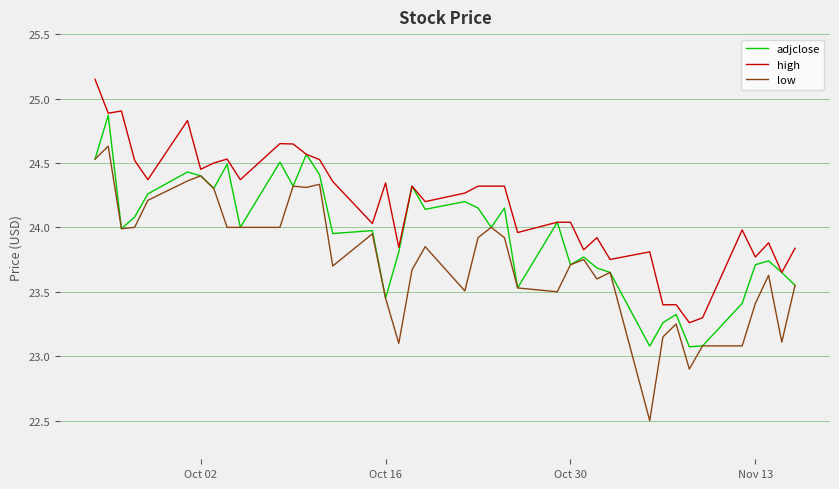

True or false: high and low cross at least once.

False